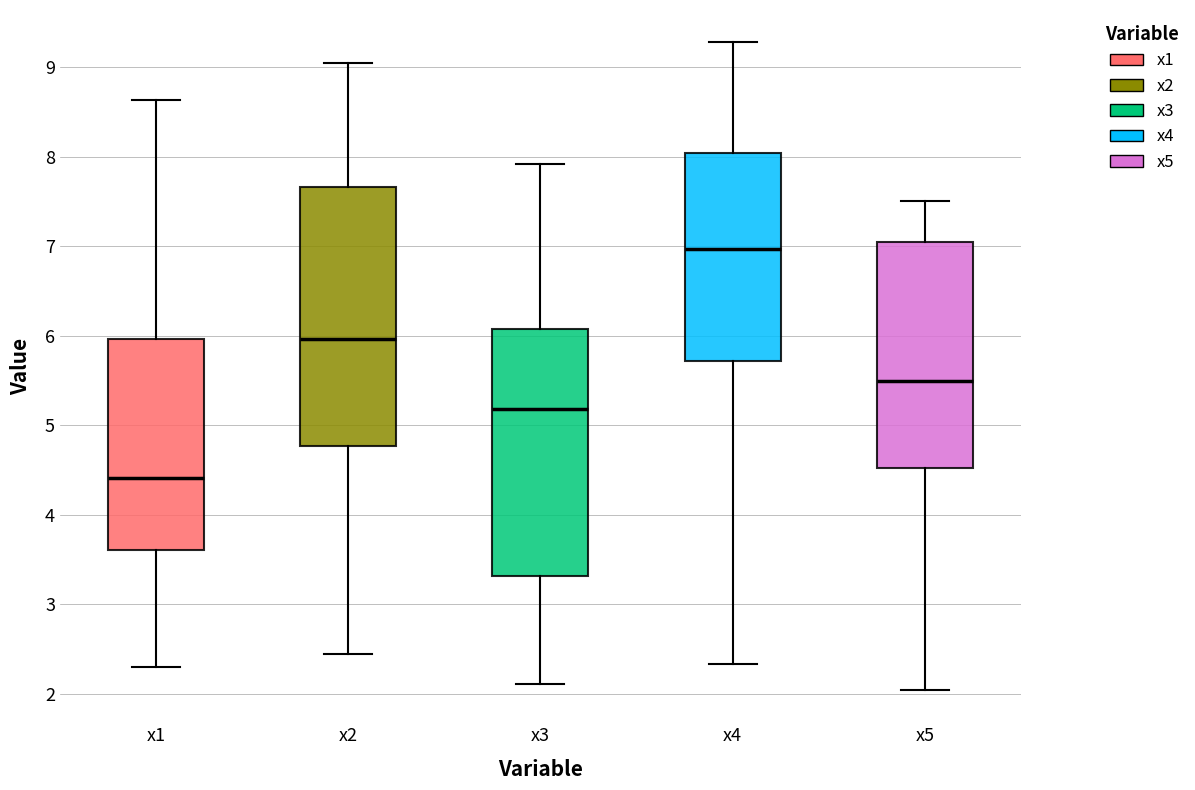

Which box has the highest median line?

x4